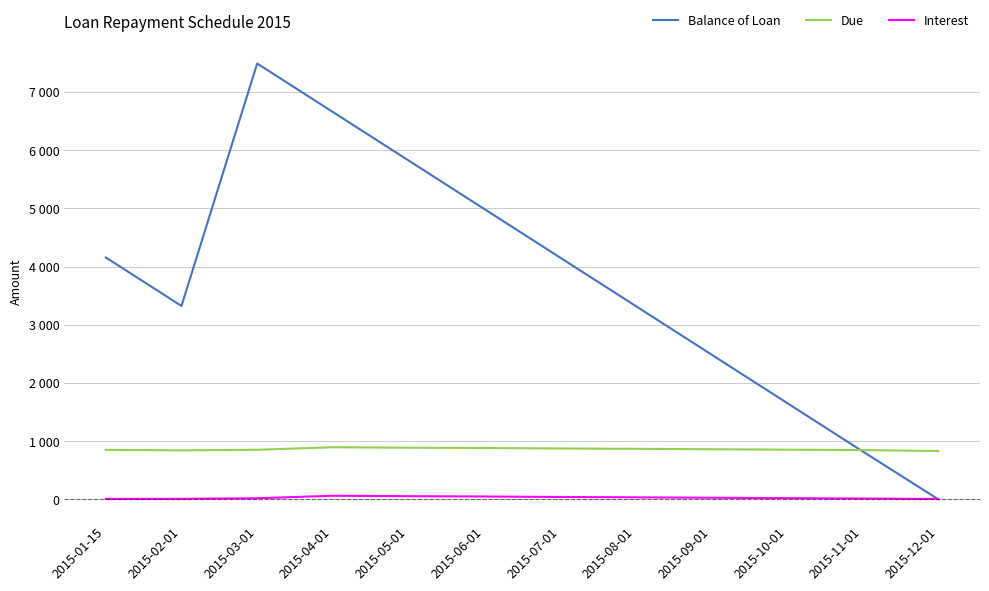

The Interest series shows 18.2 at 2015-08-01. True or false?

False